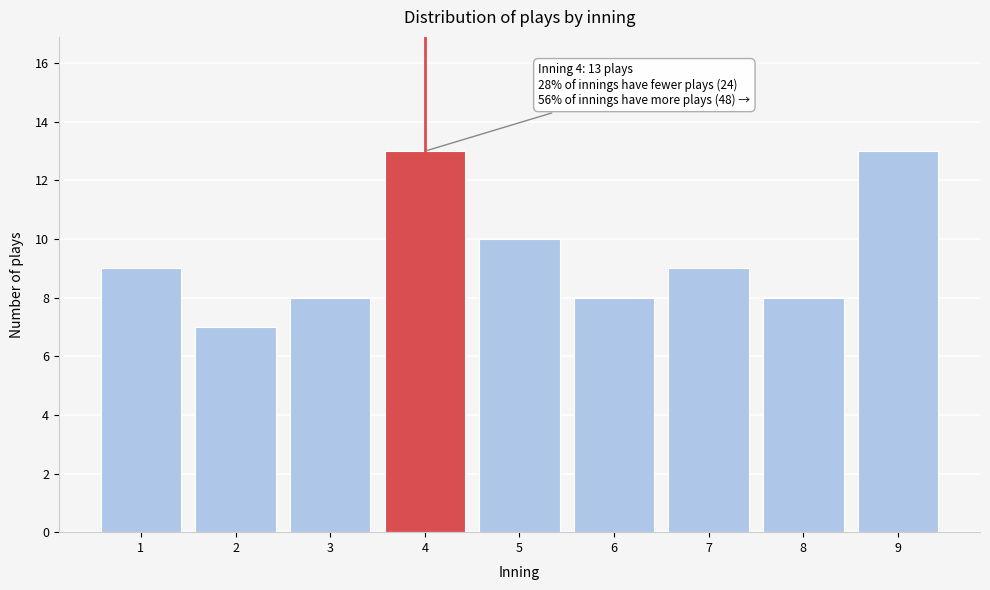

Reading left to right, list all the values displayed in this chart.

9	7	8	13	10	8	9	8	13